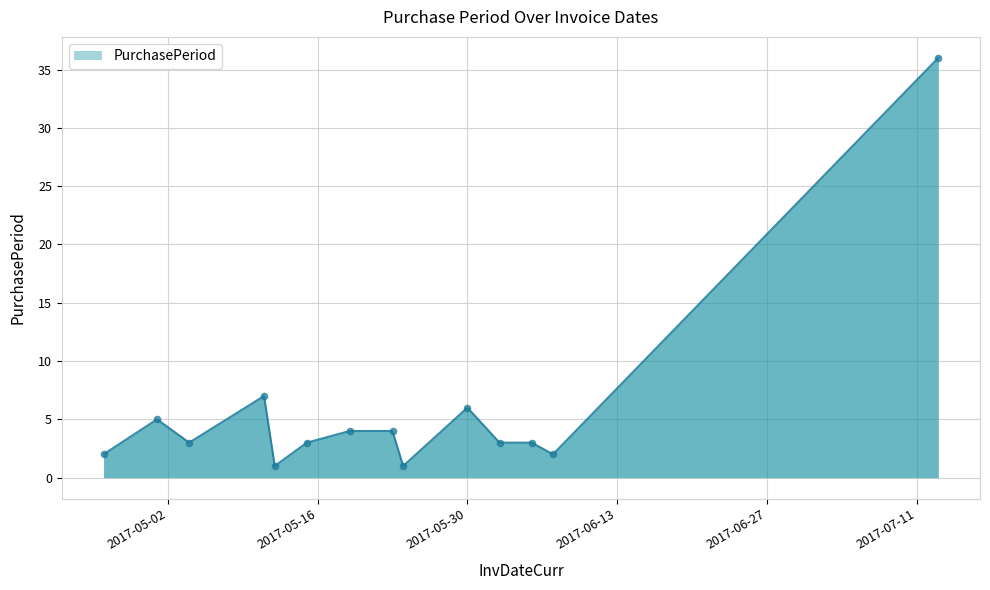

What is the greatest value displayed?

36